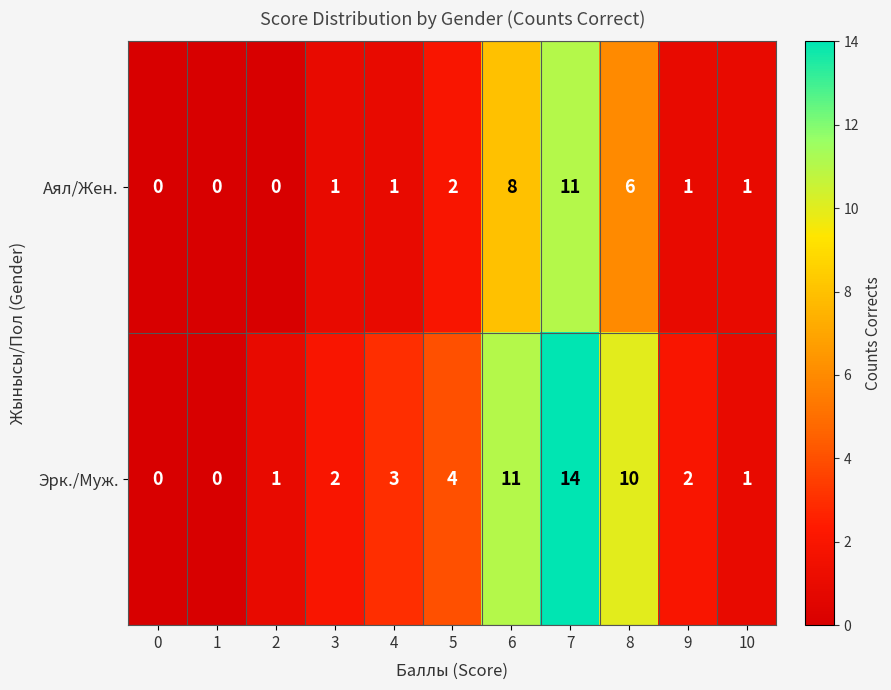

What is the total value across all series at 6?

19